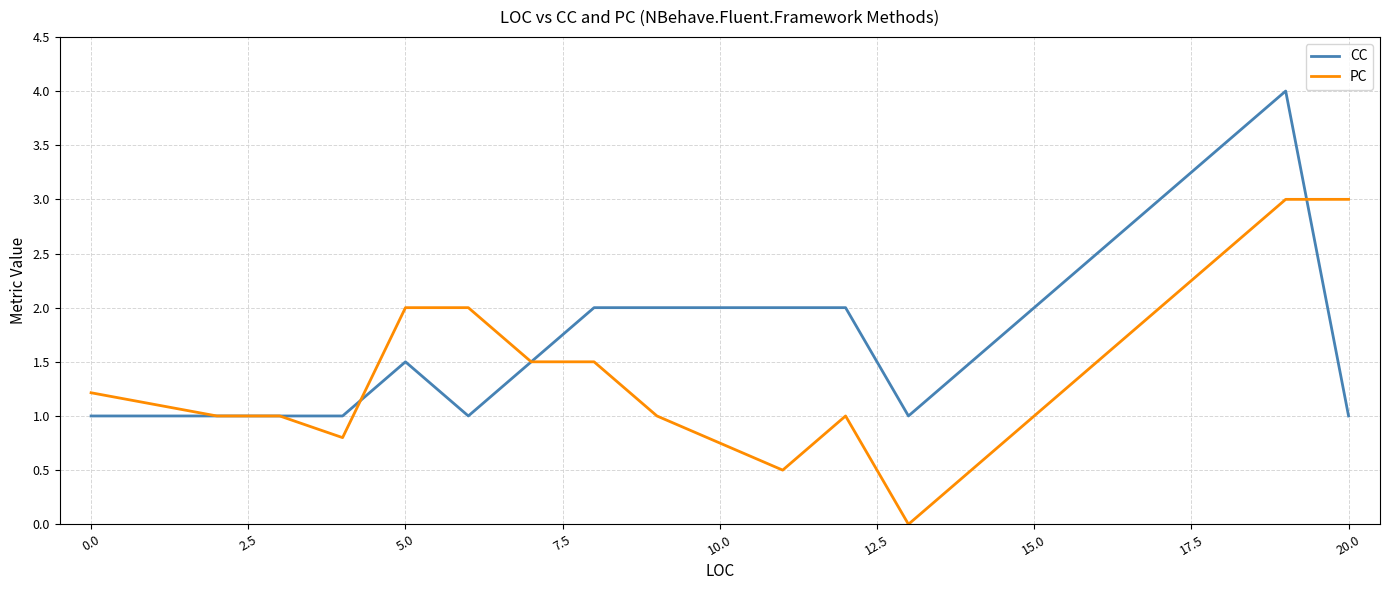

Which series has the largest total across all categories?

CC